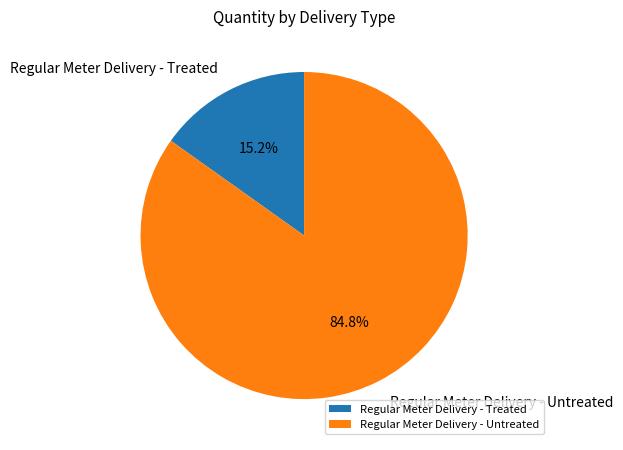

True or false: Regular Meter Delivery - Treated accounts for 15% of the total.

True